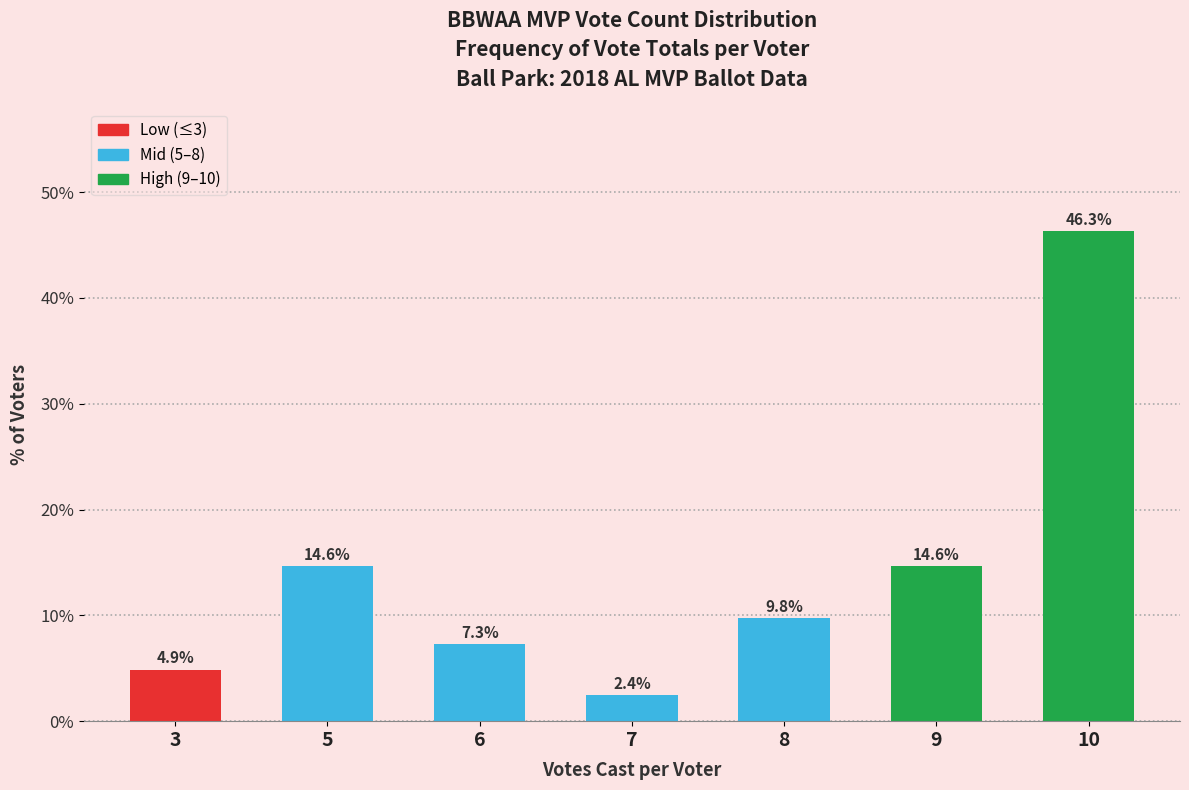

Reading left to right, list all the values displayed in this chart.

4.9	14.6	7.3	2.4	9.8	14.6	46.3